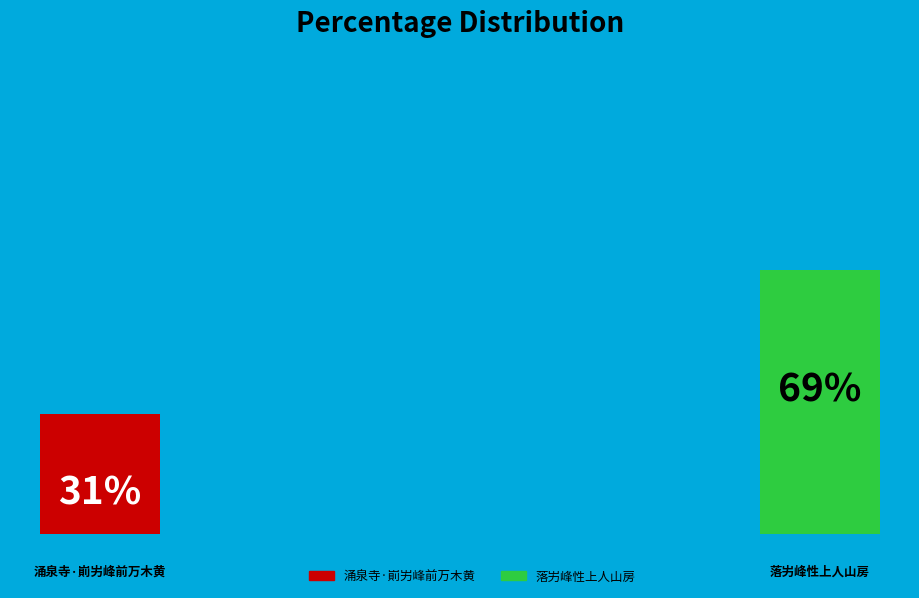

How many segments does this pie chart have?

2